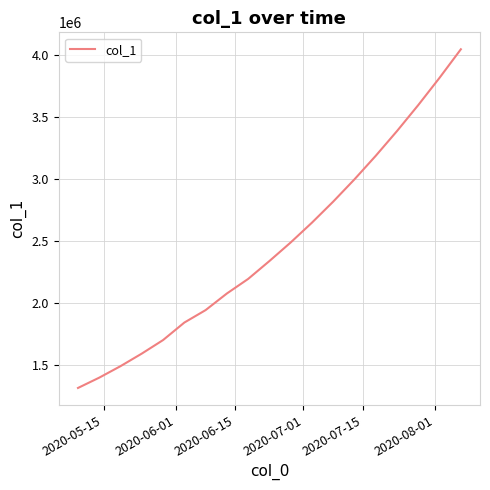

Reading left to right, what are all the values shown in this chart?

1315099.0	1398365.8	1491172.1	1592604.1	1701853.6	1843172.0	1943781.2	2077941.0	2195534.0	2340000.0	2490000.0	2650000.0	2820000.0	3000000.0	3190000.0	3390000.0	3600000.0	3820000.0	4050000.0